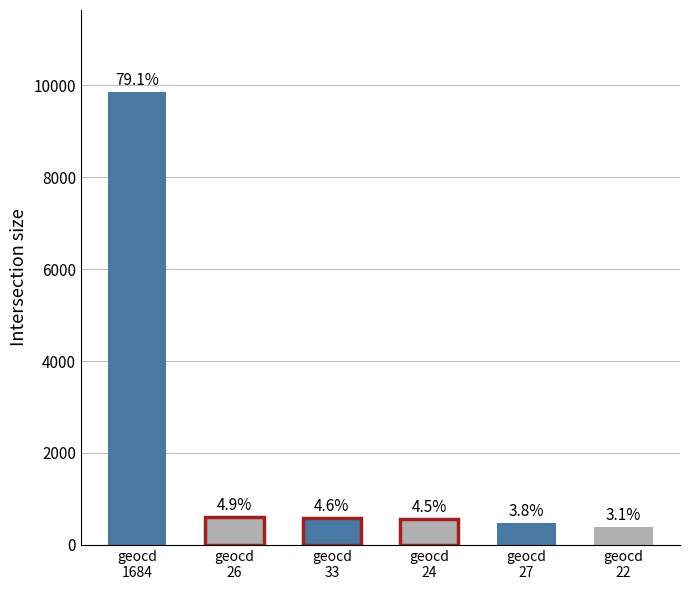

Does the chart contain stacked bars?

No